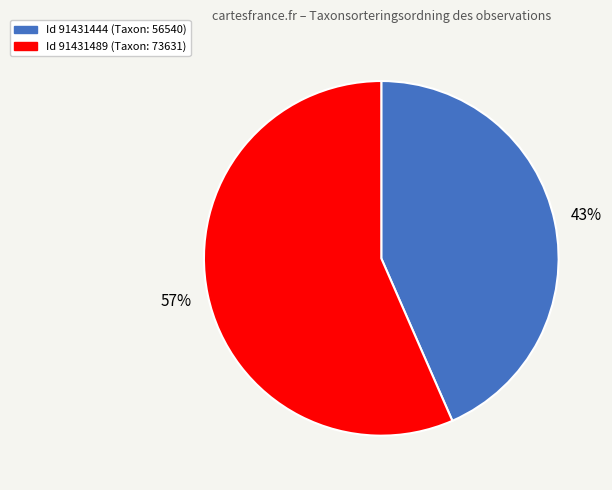

To the nearest percent, what is the average slice percentage?

50%